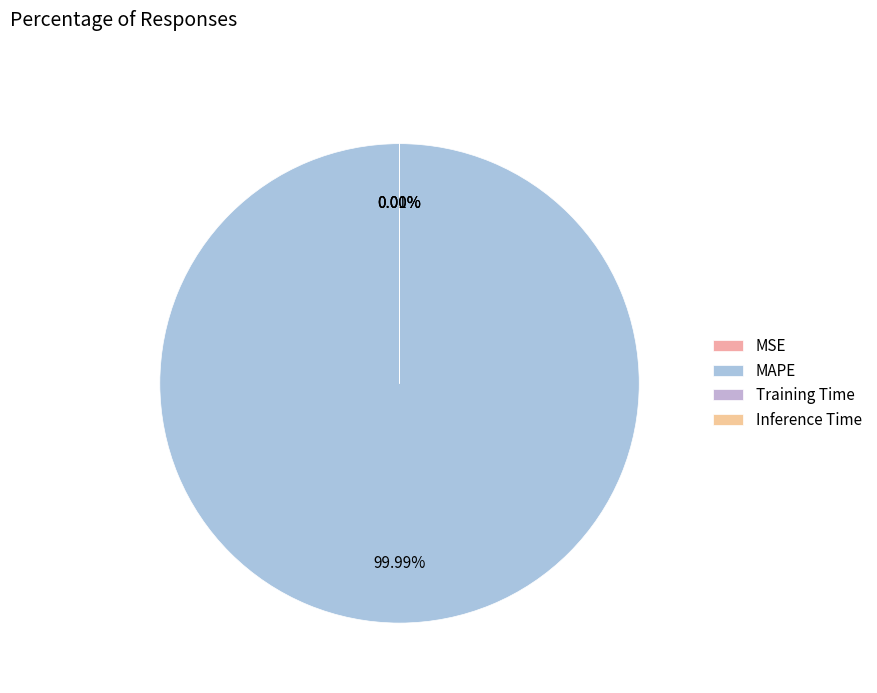

Which has a higher value, MSE or MAPE?

MAPE